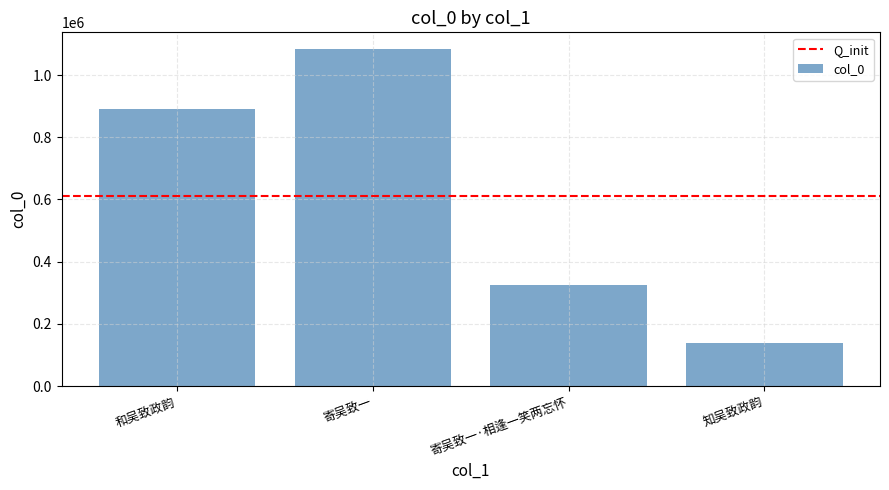

What position from the right is 寄吴致一?

3